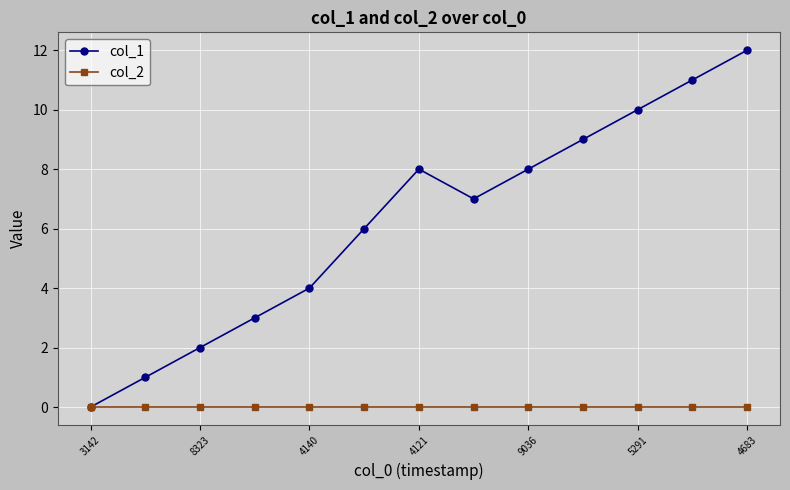

What is the value of the col_1 point at the 10th from the left?

9